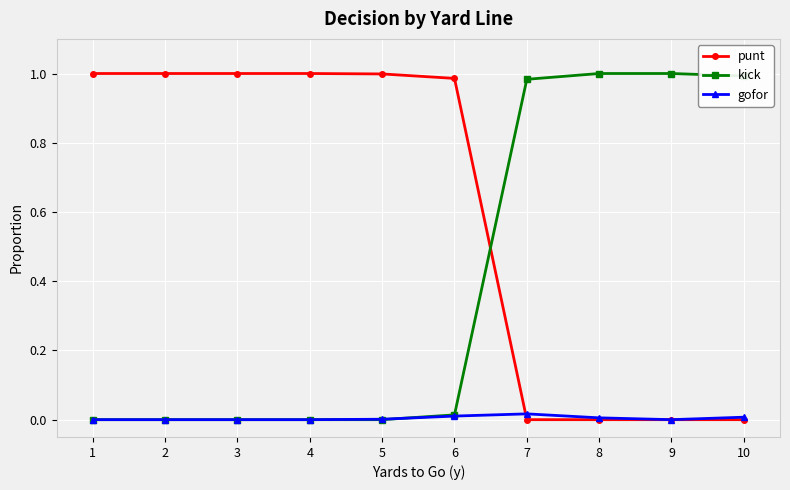

Rank the series by their average value, from lowest to highest.

gofor, kick, punt